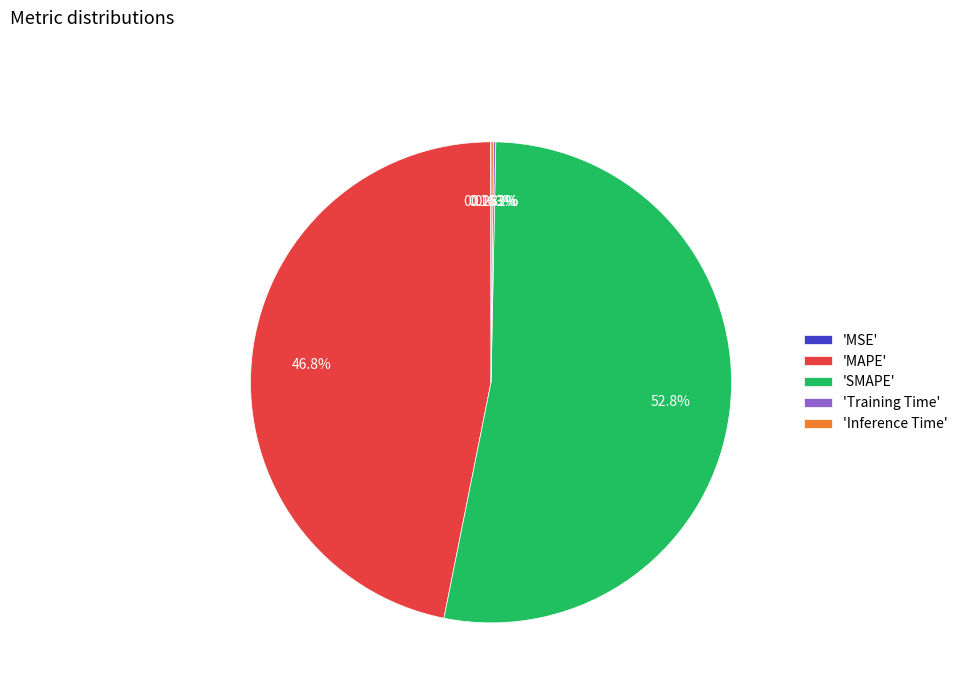

What is the largest slice in the pie chart?

'SMAPE'